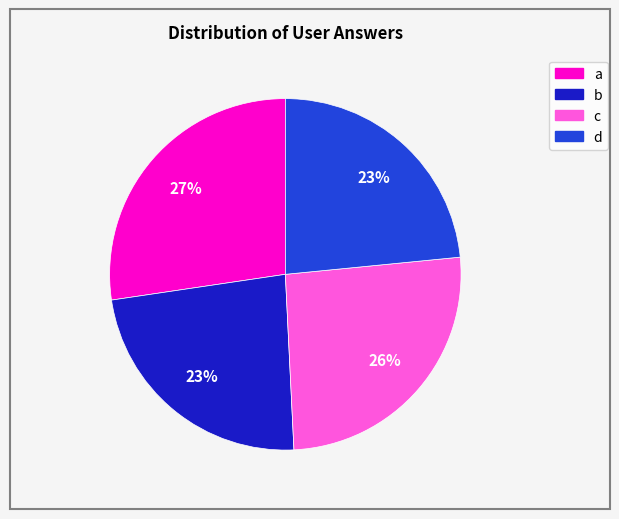

True or false: a accounts for 27% of the total.

True